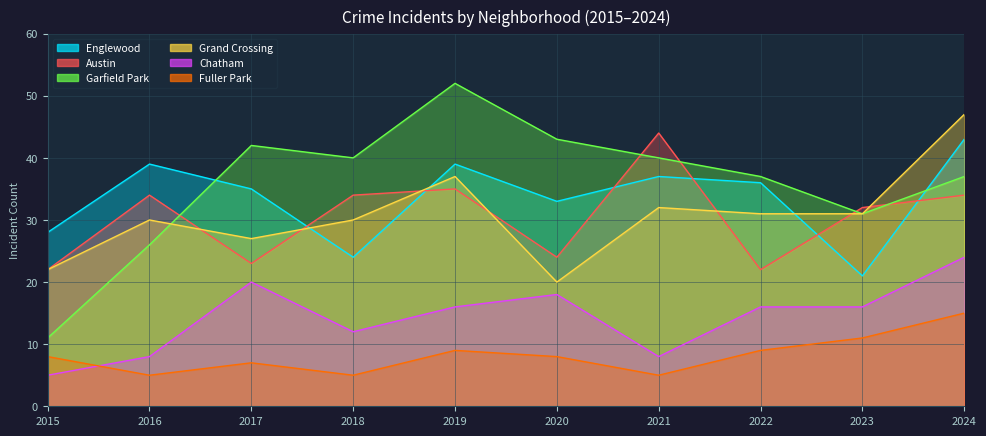

What is the minimum value shown in the chart?

5